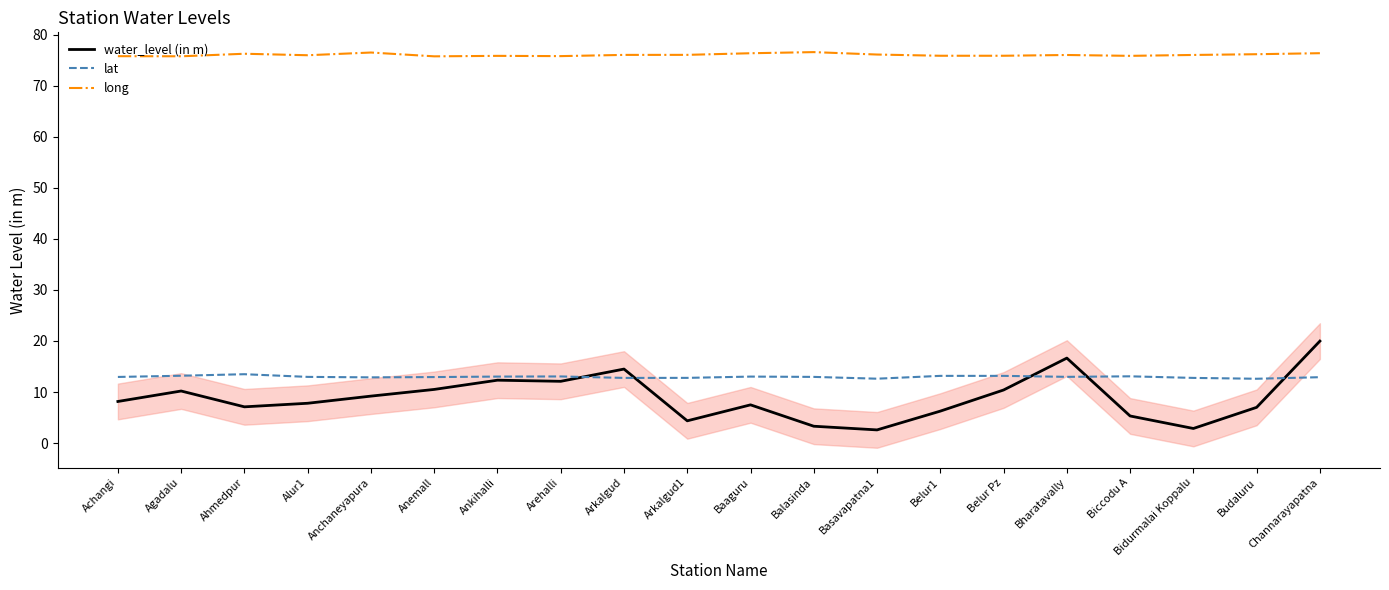

Reading left to right, transcribe all the data shown in this chart.

water_level (in m): 8.2	10.2	7.1	7.8	9.2	10.5	12.3	12.1	14.5	4.4	7.5	3.3	2.6	6.3	10.4	16.6	5.3	2.9	7.0	20.0
lat: 13.0	13.2	13.5	13.0	12.9	12.9	13.0	13.1	12.8	12.8	13.0	13.0	12.6	13.2	13.2	13.0	13.1	12.8	12.6	12.9
long: 75.8	75.8	76.3	76.0	76.5	75.8	75.9	75.8	76.0	76.1	76.4	76.6	76.1	75.9	75.9	76.0	75.9	76.0	76.2	76.4